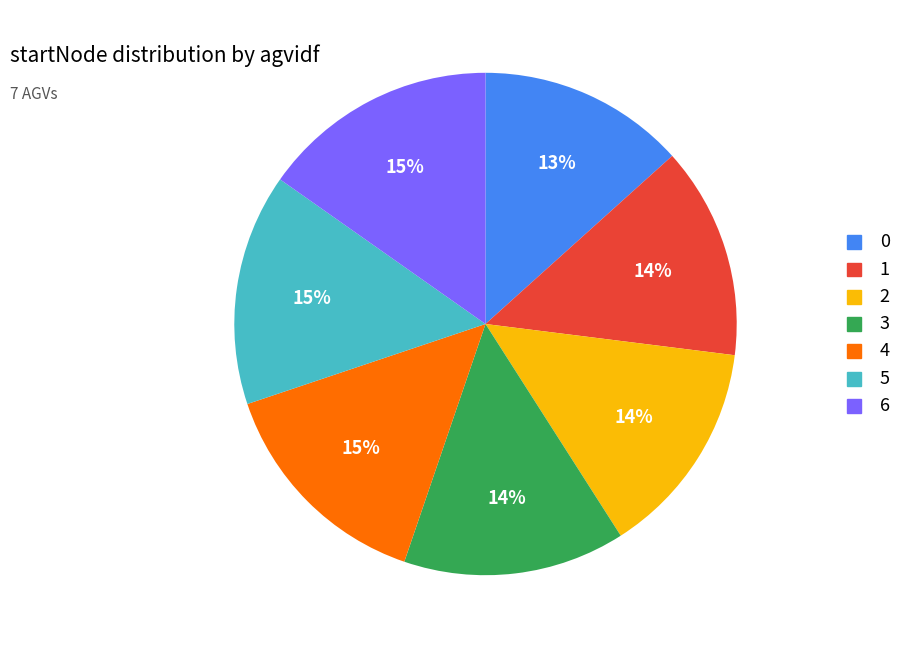

What is the ratio of the value at 3 to the value at 1?

1.0